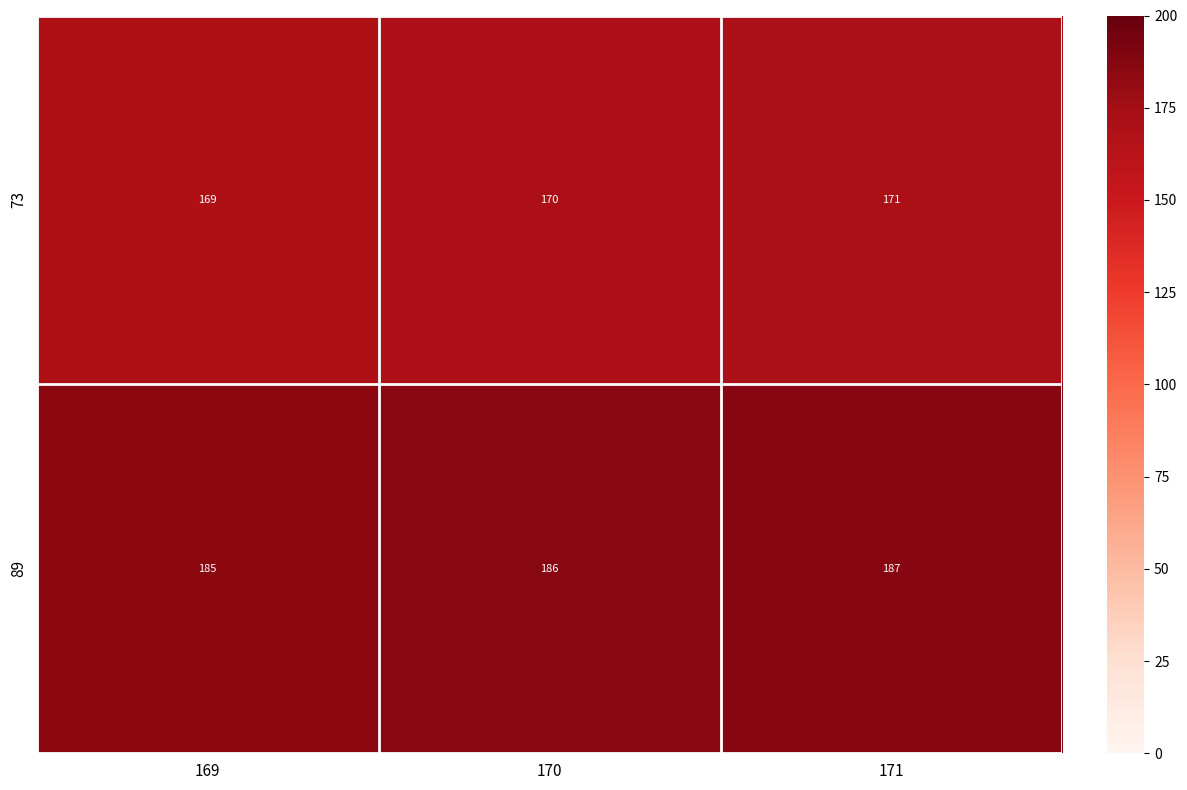

What is the spread (max minus min) of values at 171?

16